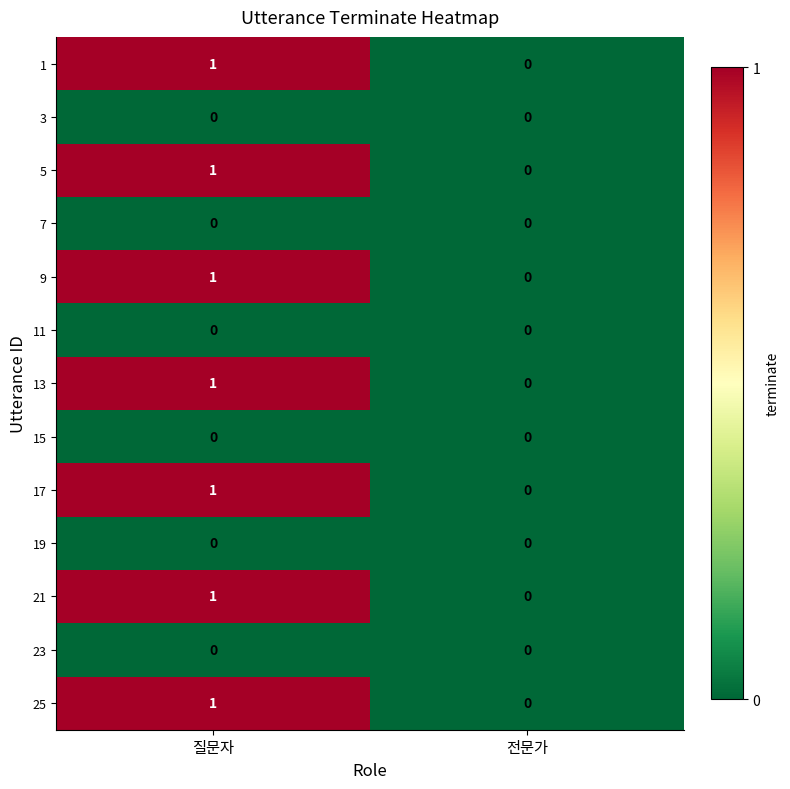

Is it true that 3 equals 0 at 전문가?

True